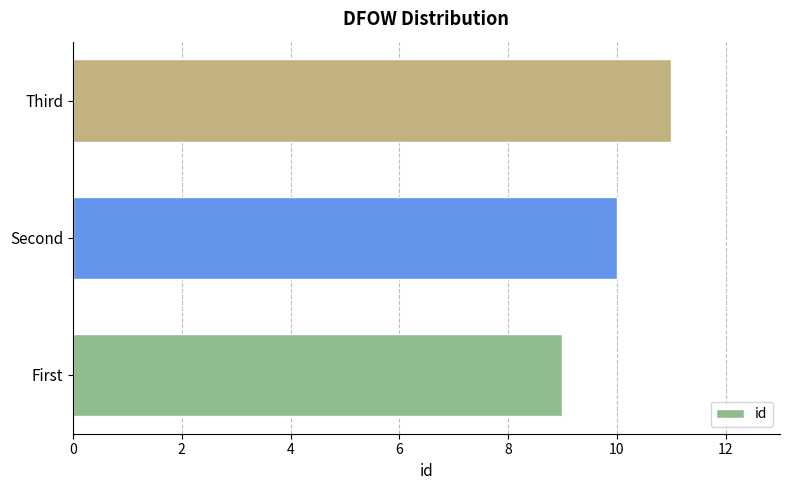

List the labels in order of value, largest first.

Third, Second, First